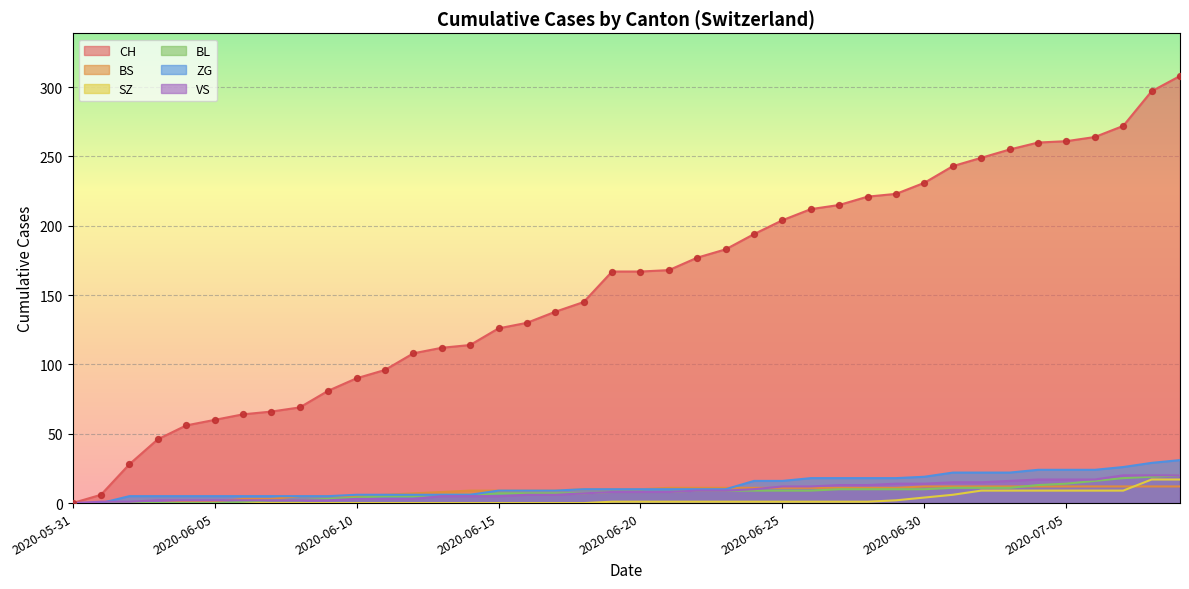

What are all the series names shown in the legend?

CH, BS, SZ, BL, ZG, VS